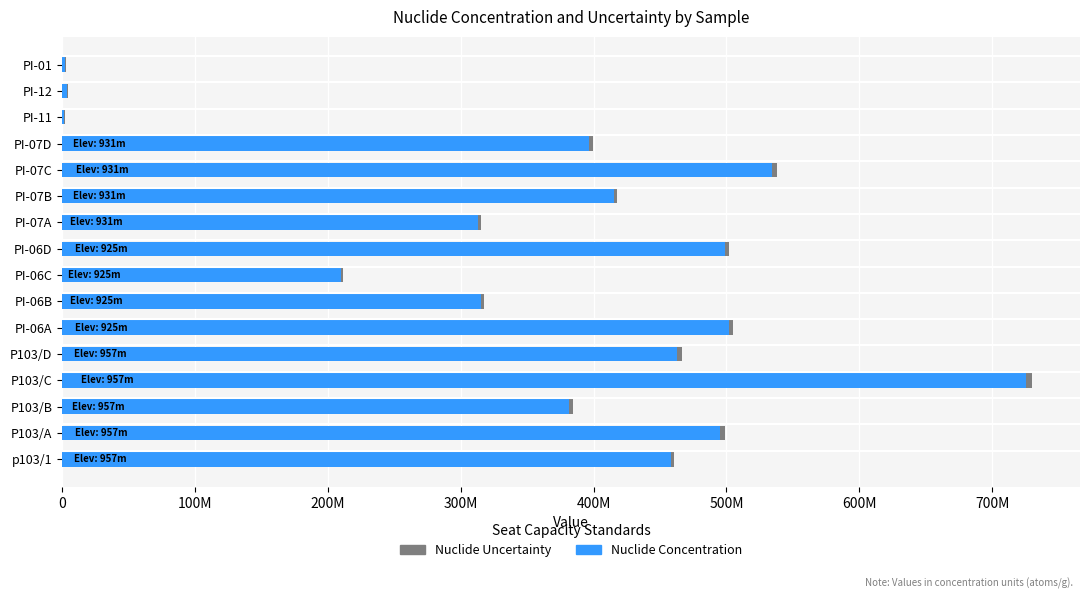

At how many categories does at least one series exceed 476471576?

5